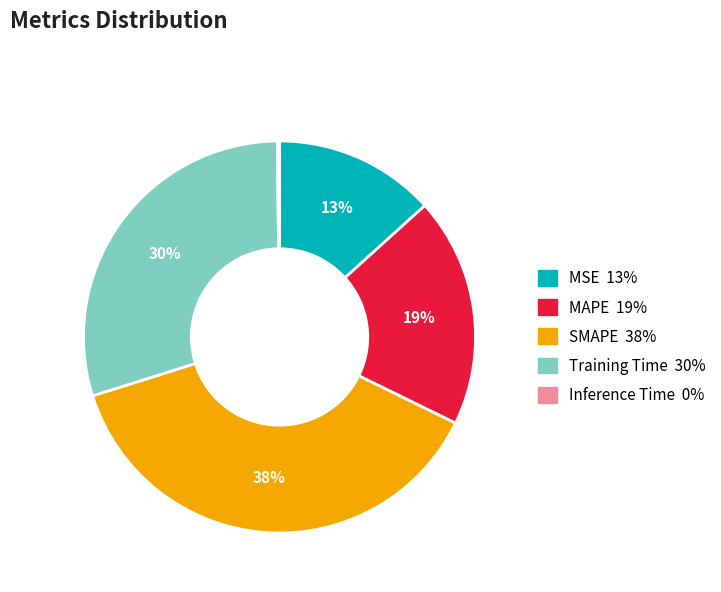

Is there a majority slice in this chart?

No